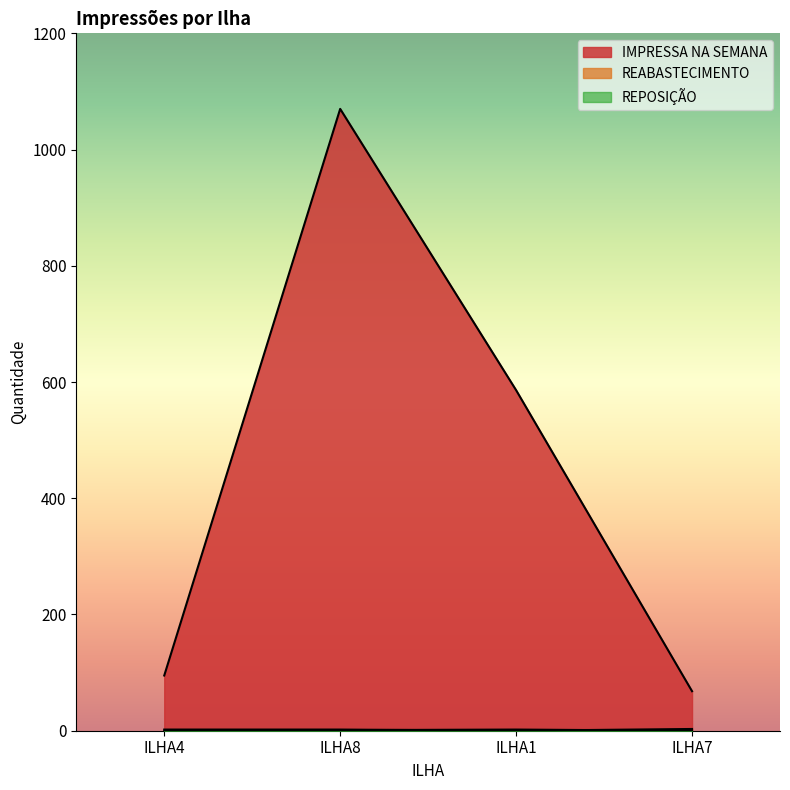

What is the difference between the REABASTECIMENTO values at ILHA7 and ILHA1?

3